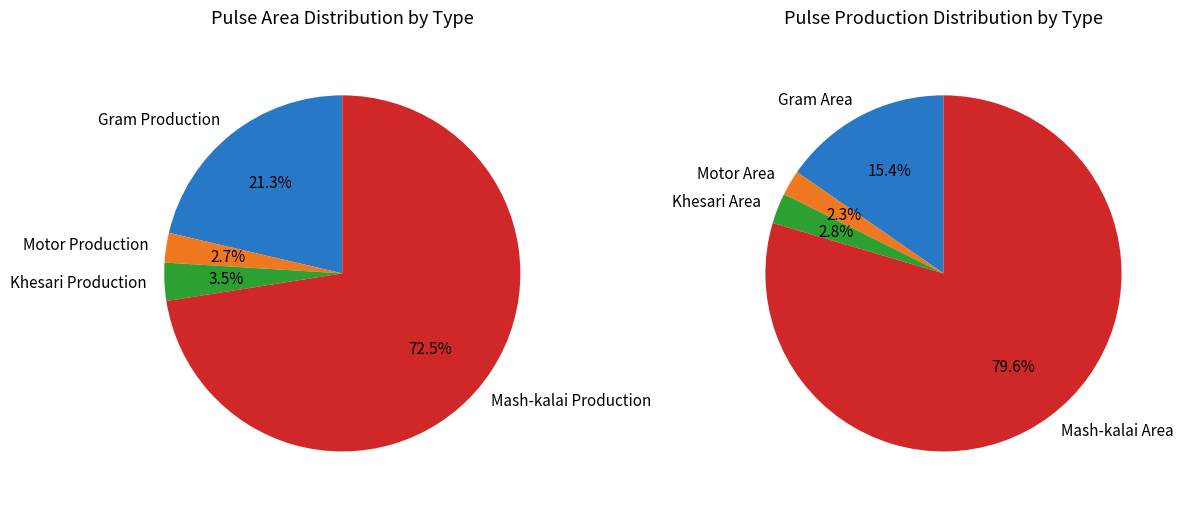

True or false: Thakurgaon Sadar accounts for 99% of the total.

False